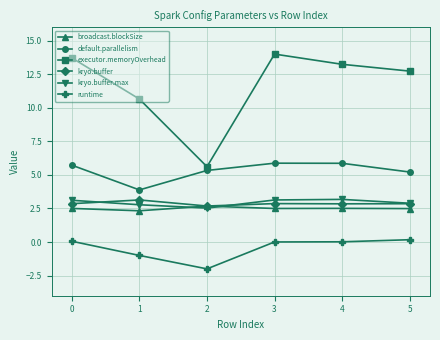

What is the difference between the highest and lowest values at 2?

7.6